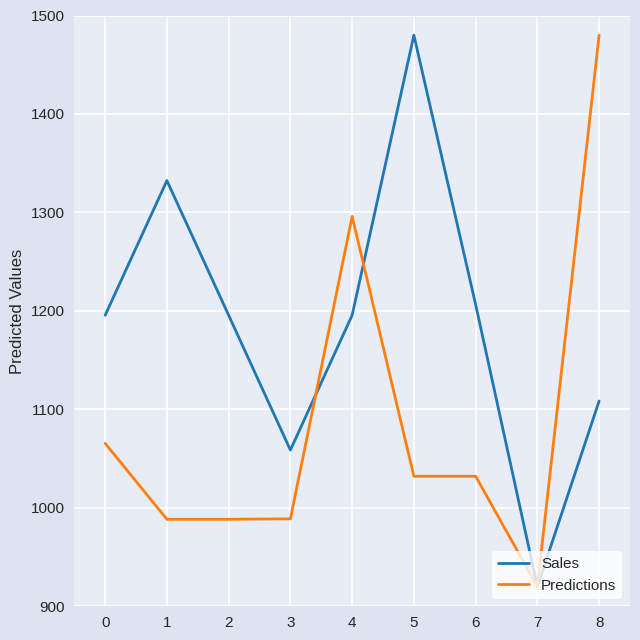

How many values in the Sales series are below 1195?

3